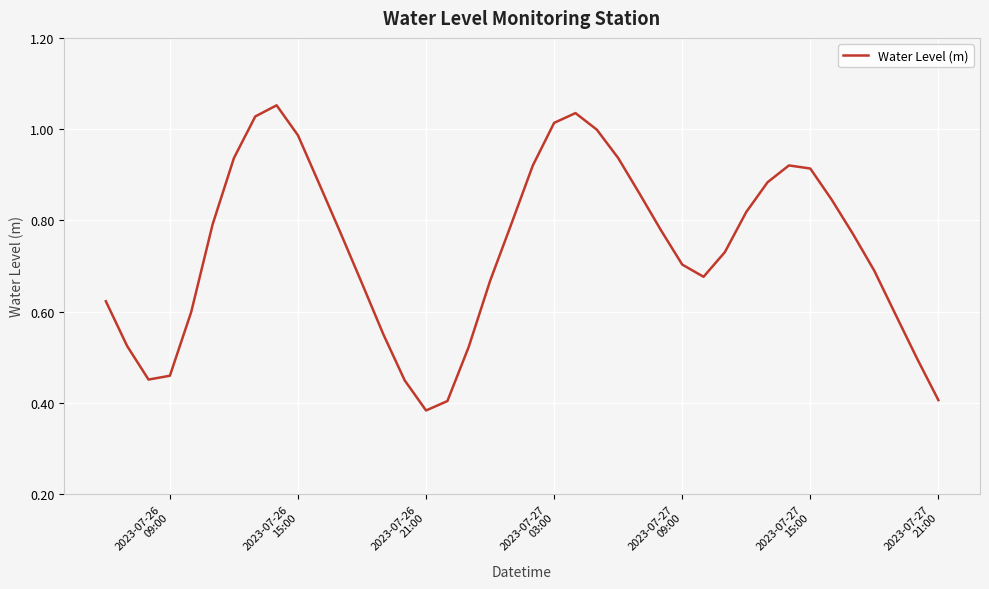

What is the smallest value displayed?

0.4